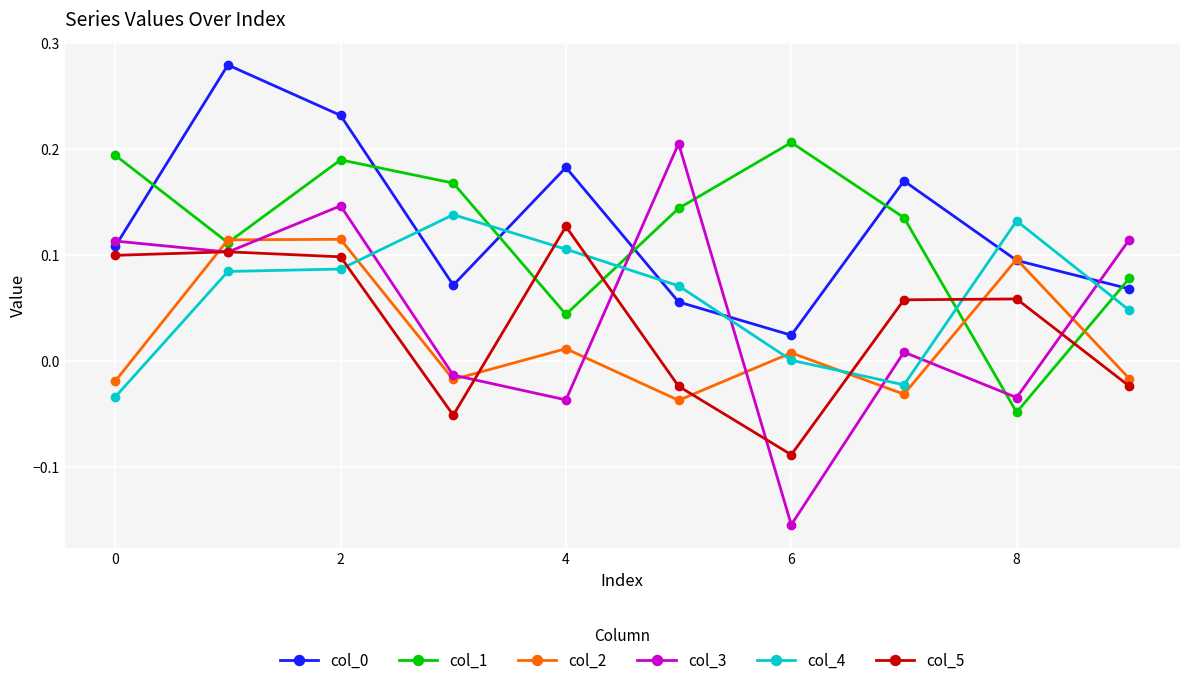

How many values in col_5 are below zero?

4